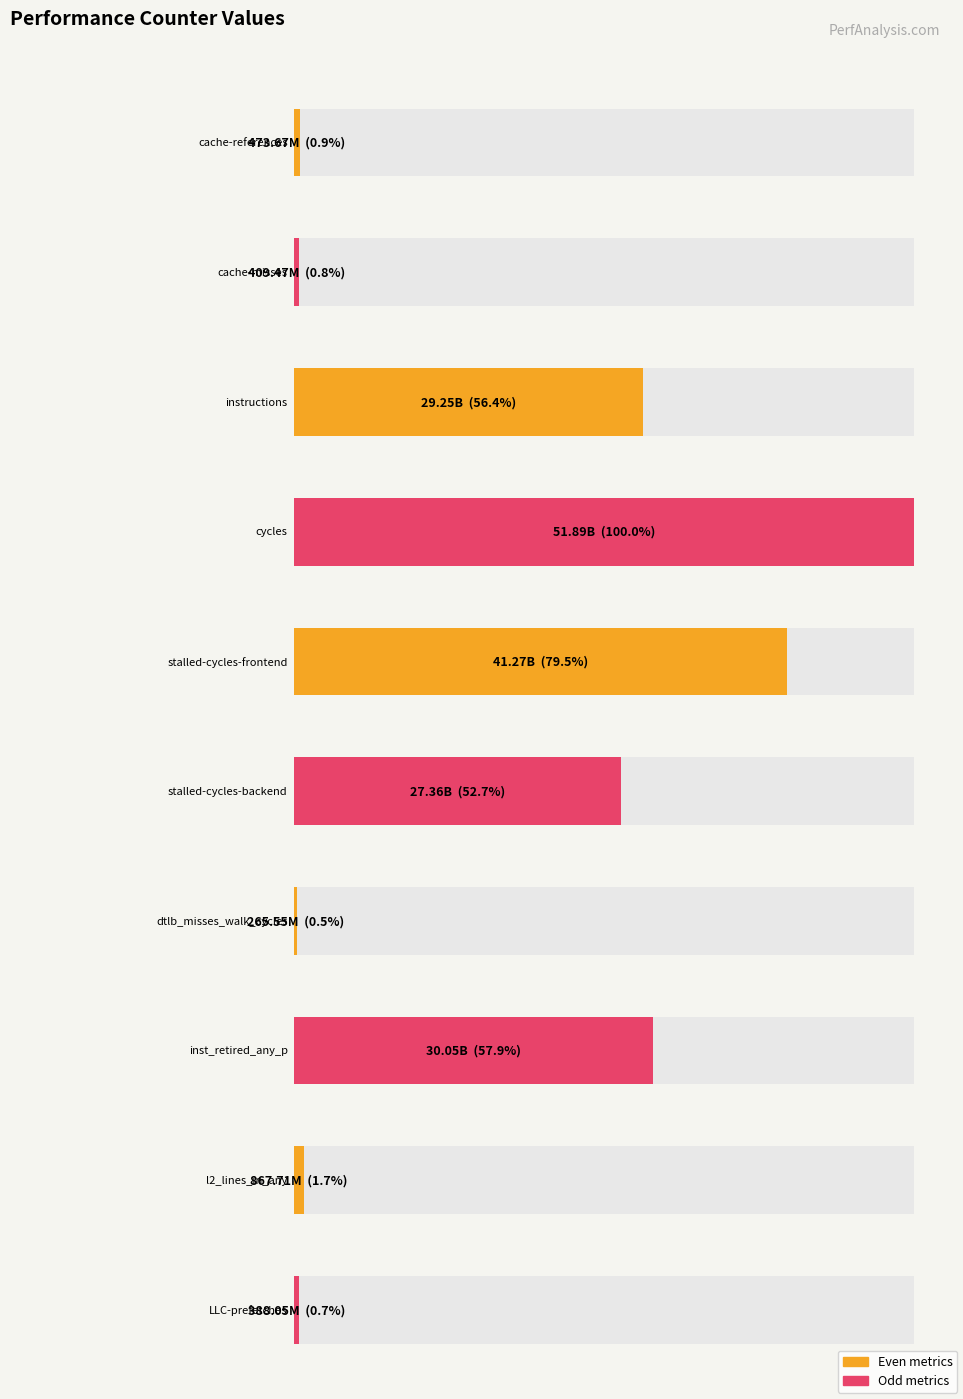

Between inst_retired_any_p and cache-references, which is larger?

inst_retired_any_p